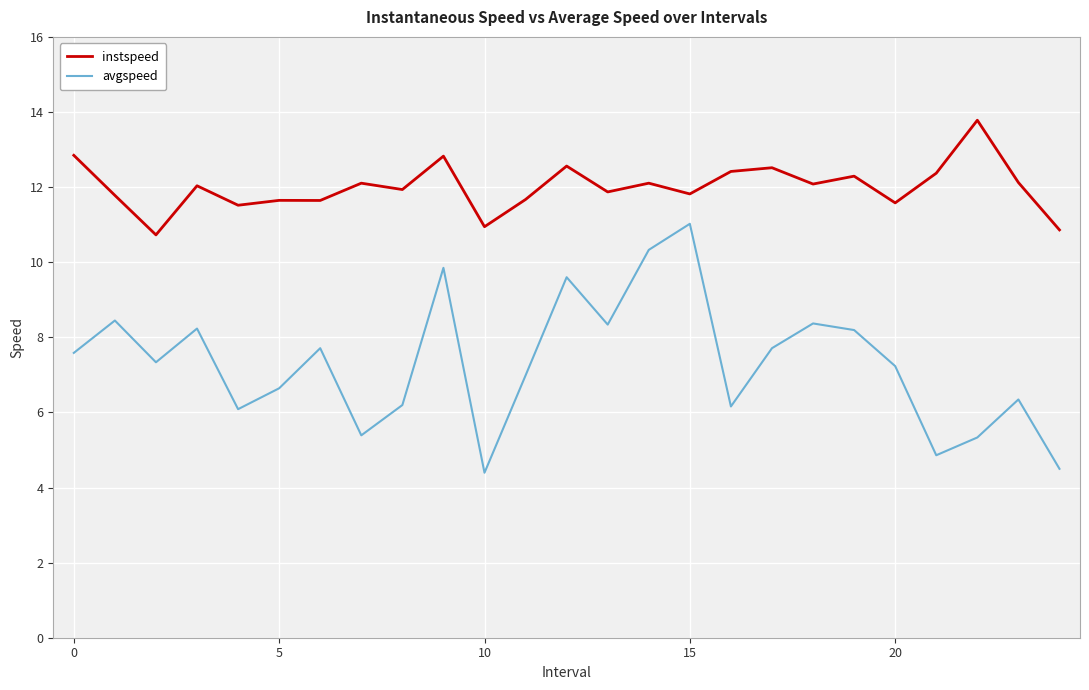

True or false: instspeed and avgspeed intersect in this chart.

False